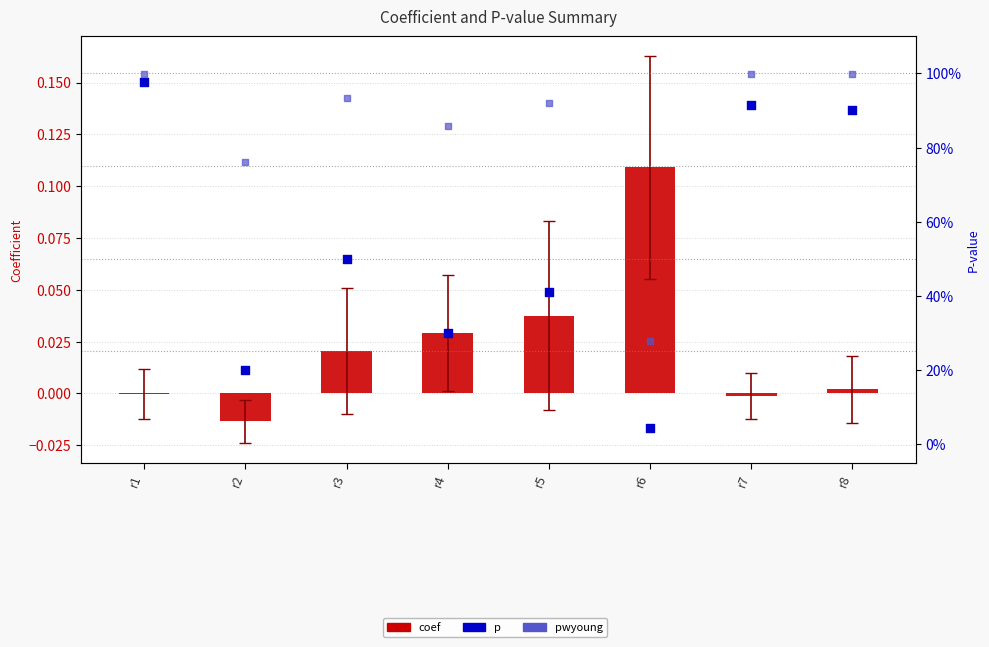

What are all the series names shown in the legend?

coef, p, pwyoung